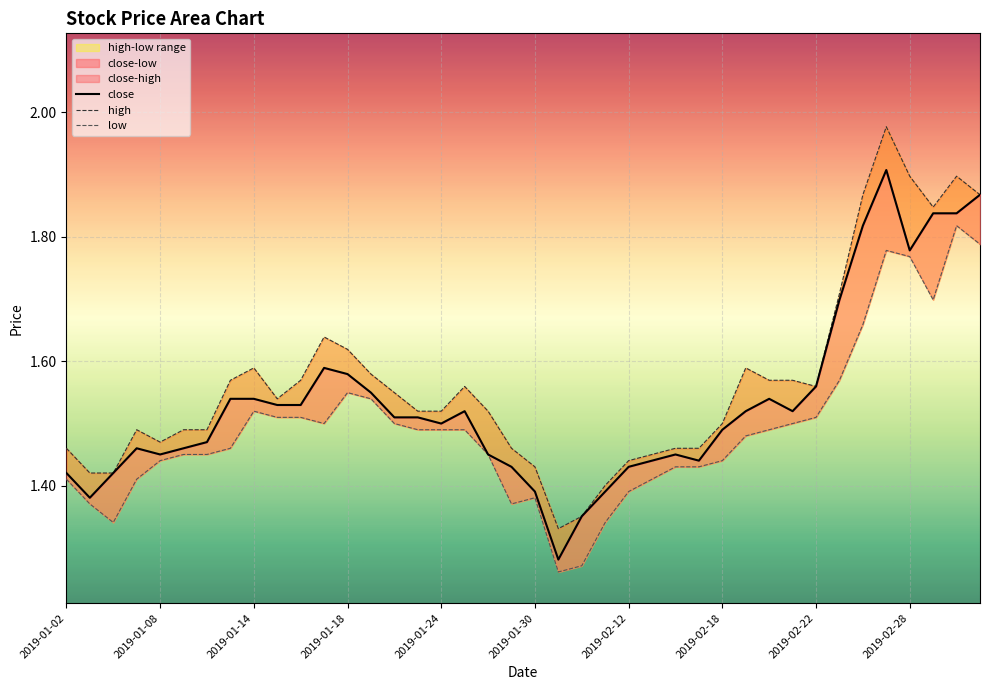

Between 2019-02-22 and 2019-03-05, which is larger?

2019-03-05